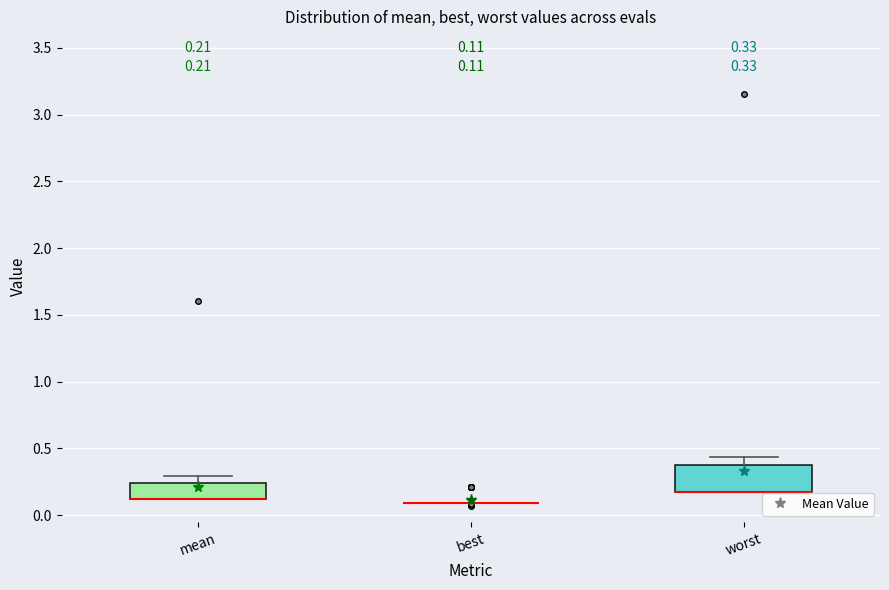

Which box is the tallest, from its lower edge to its upper edge?

worst